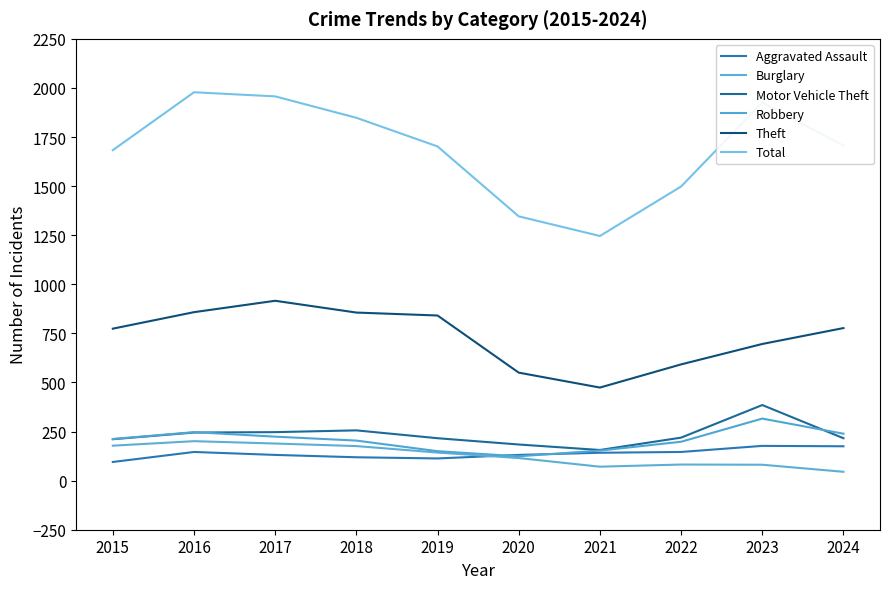

At which category does the chart reach its minimum across all series?

2024